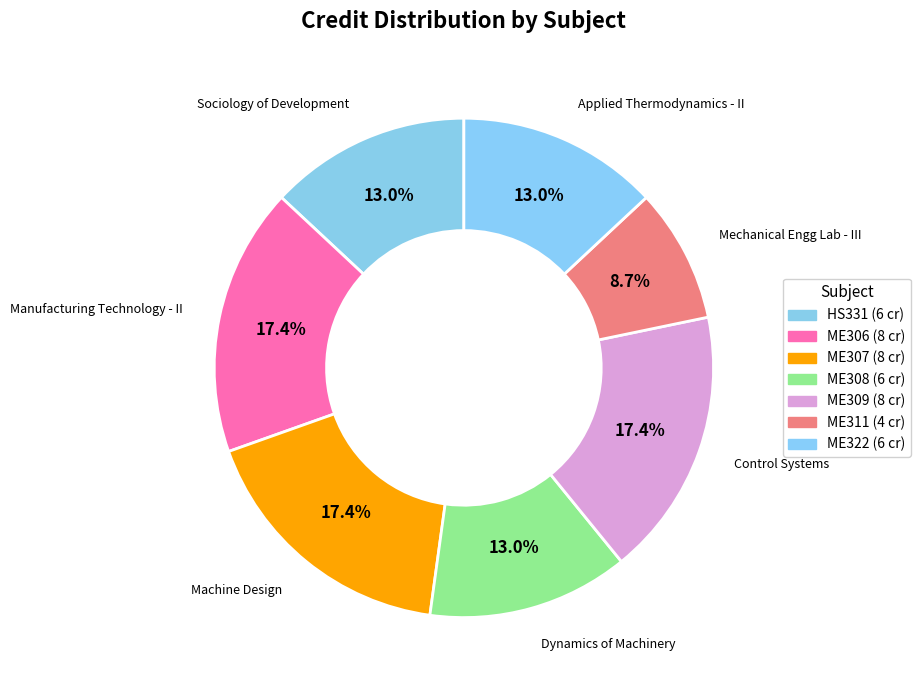

What percentage is NOT represented by HS331?

87.0%